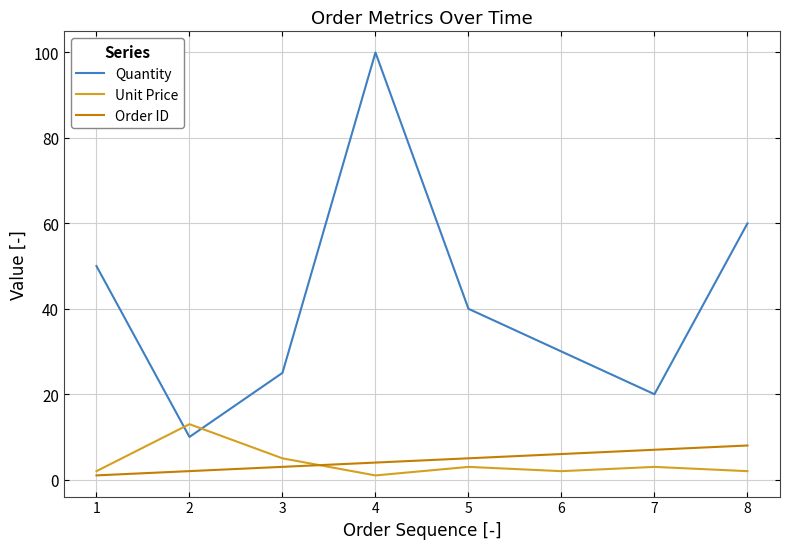

What is the spread (max minus min) of values at 4?

99.0